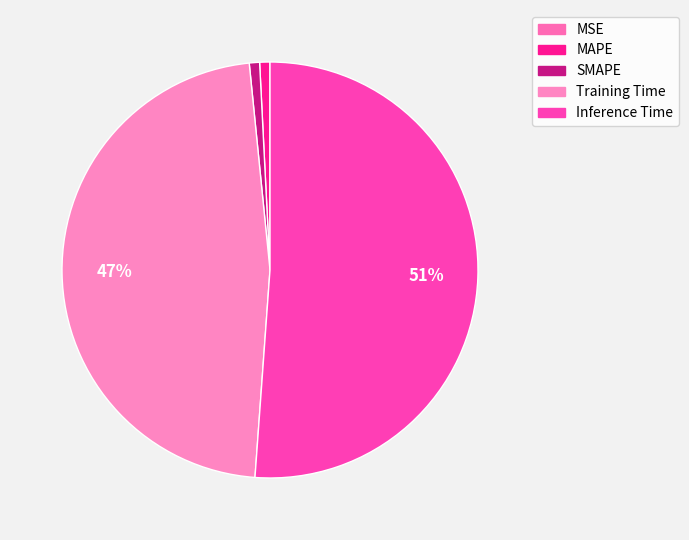

Between MAPE and SMAPE, which is larger?

SMAPE